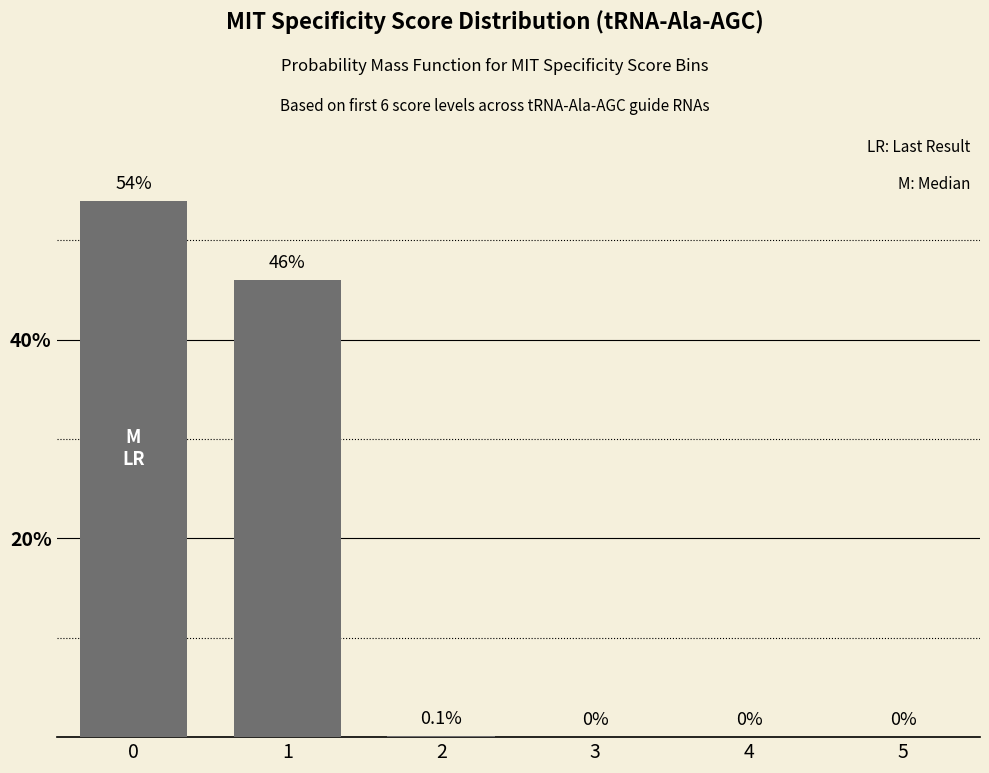

What is the maximum value shown in the chart?

54.0